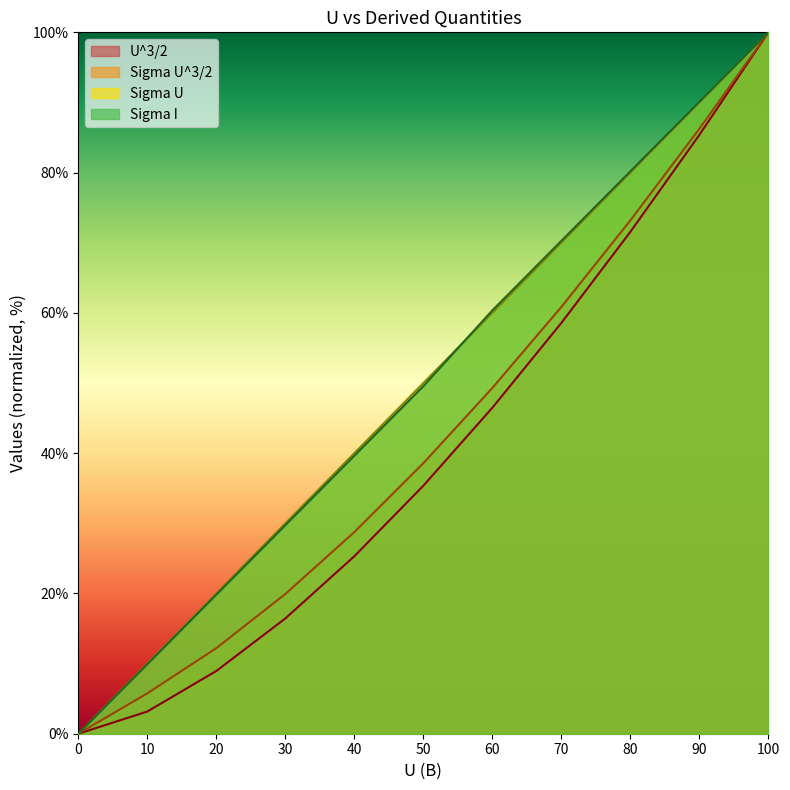

True or false: U^3/2 and Sigma I cross at least once.

False